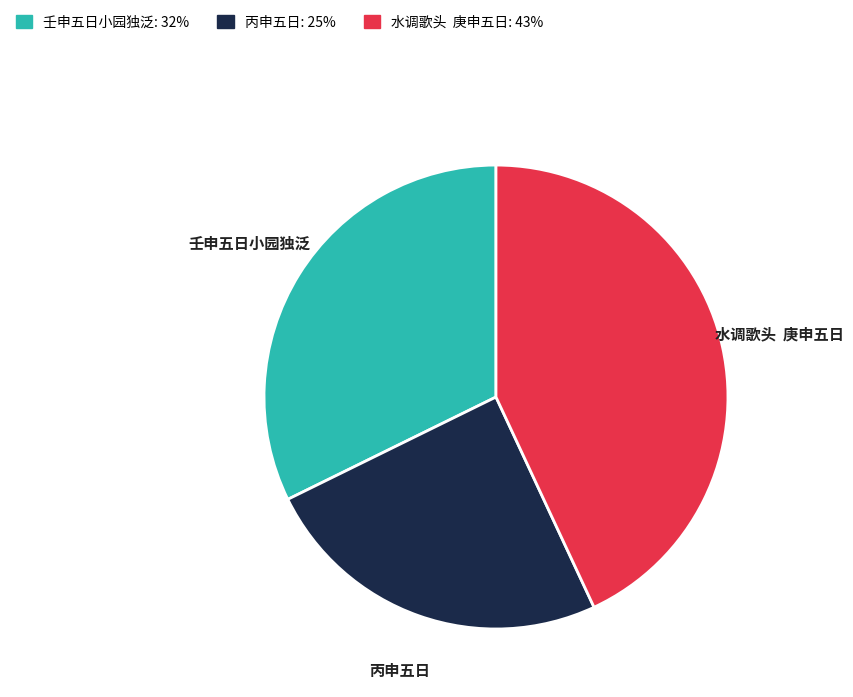

Is it true that 壬申五日小园独泛 is 21% of the pie?

False